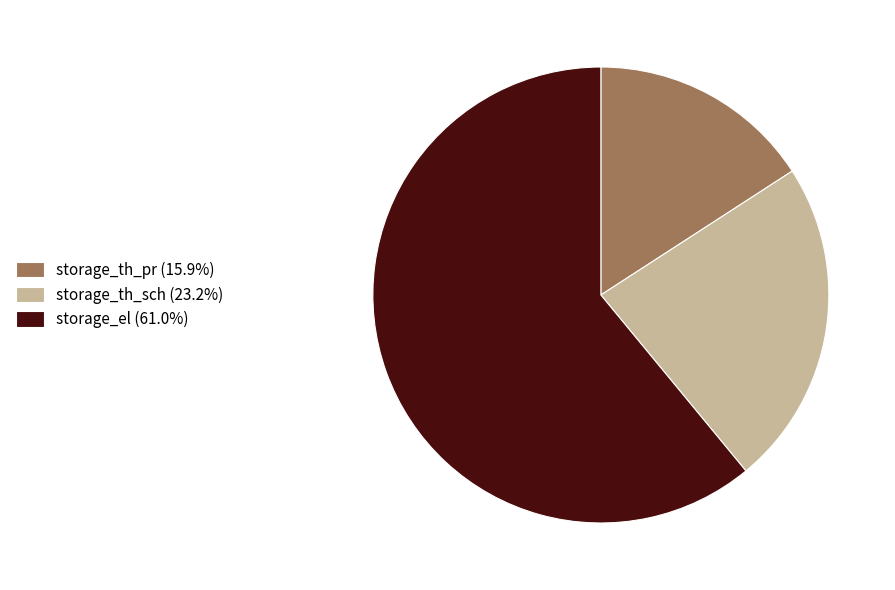

Which has a higher value, storage_th_sch or storage_th_pr?

storage_th_sch